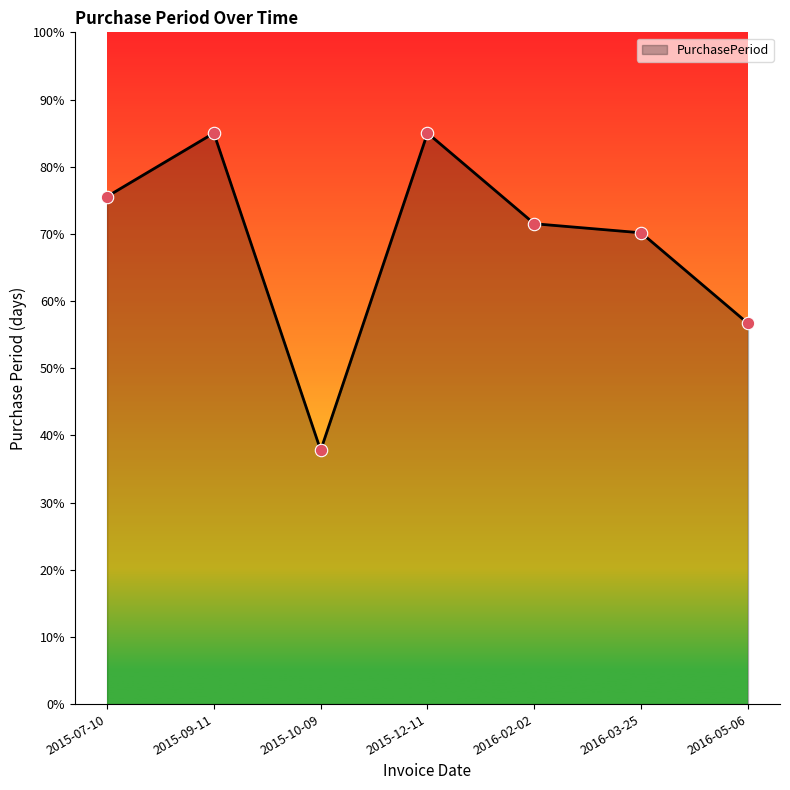

What is the ratio of the value at 2015-12-11 to the value at 2016-05-06?

1.5